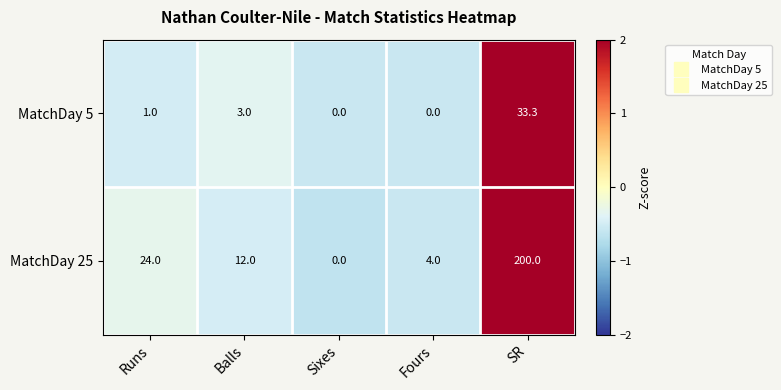

True or false: MatchDay 5 has a value of 3.0 at Balls.

True